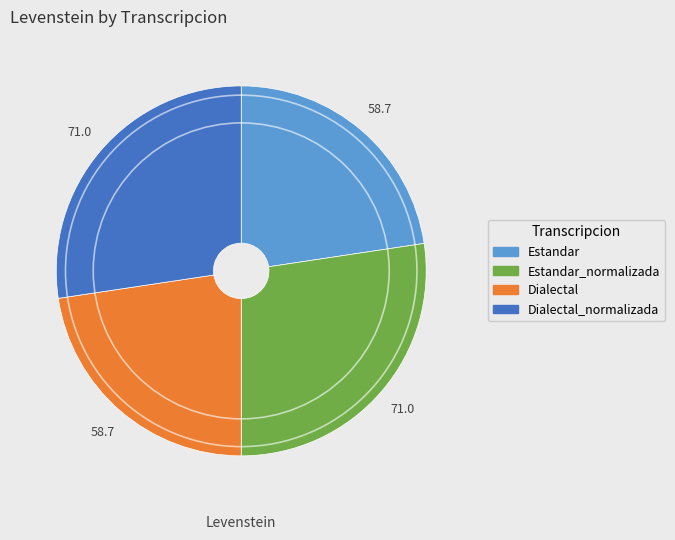

Does Dialectal_normalizada account for over 50% of the chart?

No